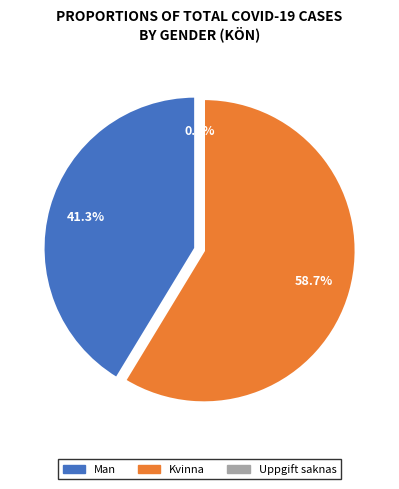

What percentage is NOT represented by Uppgift saknas?

100.0%